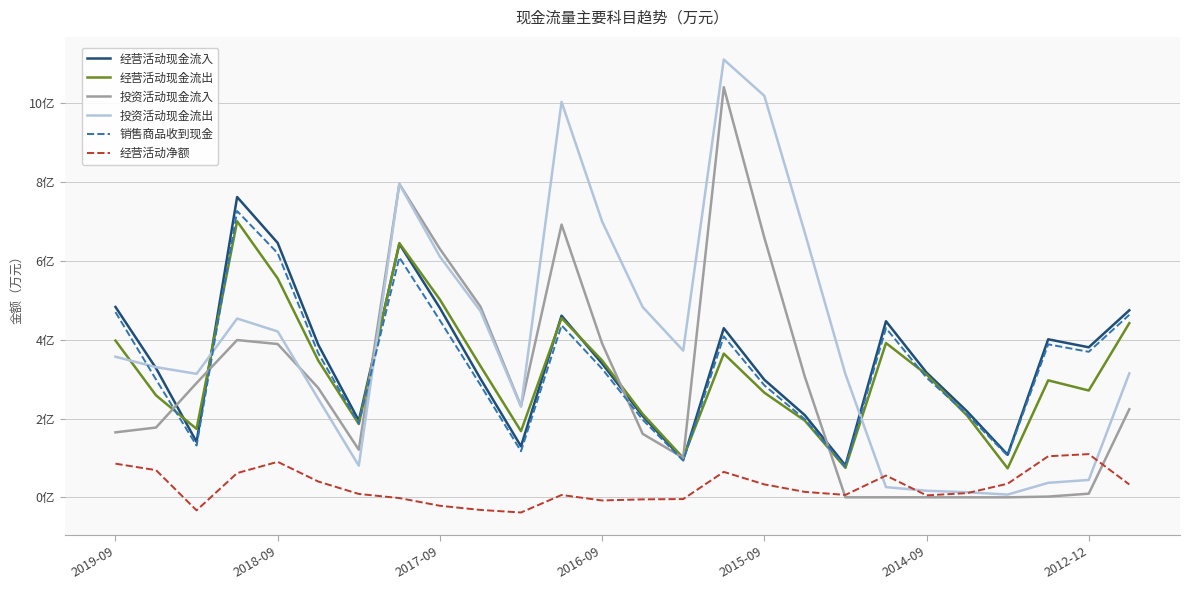

Is this an area chart (filled region under the line)?

No